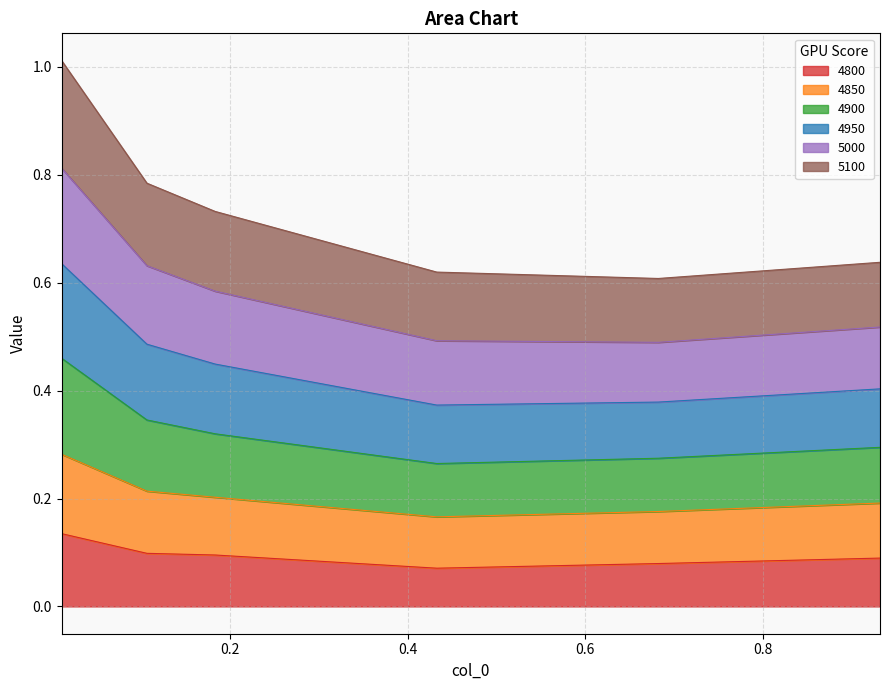

How many data points does each series have?

6